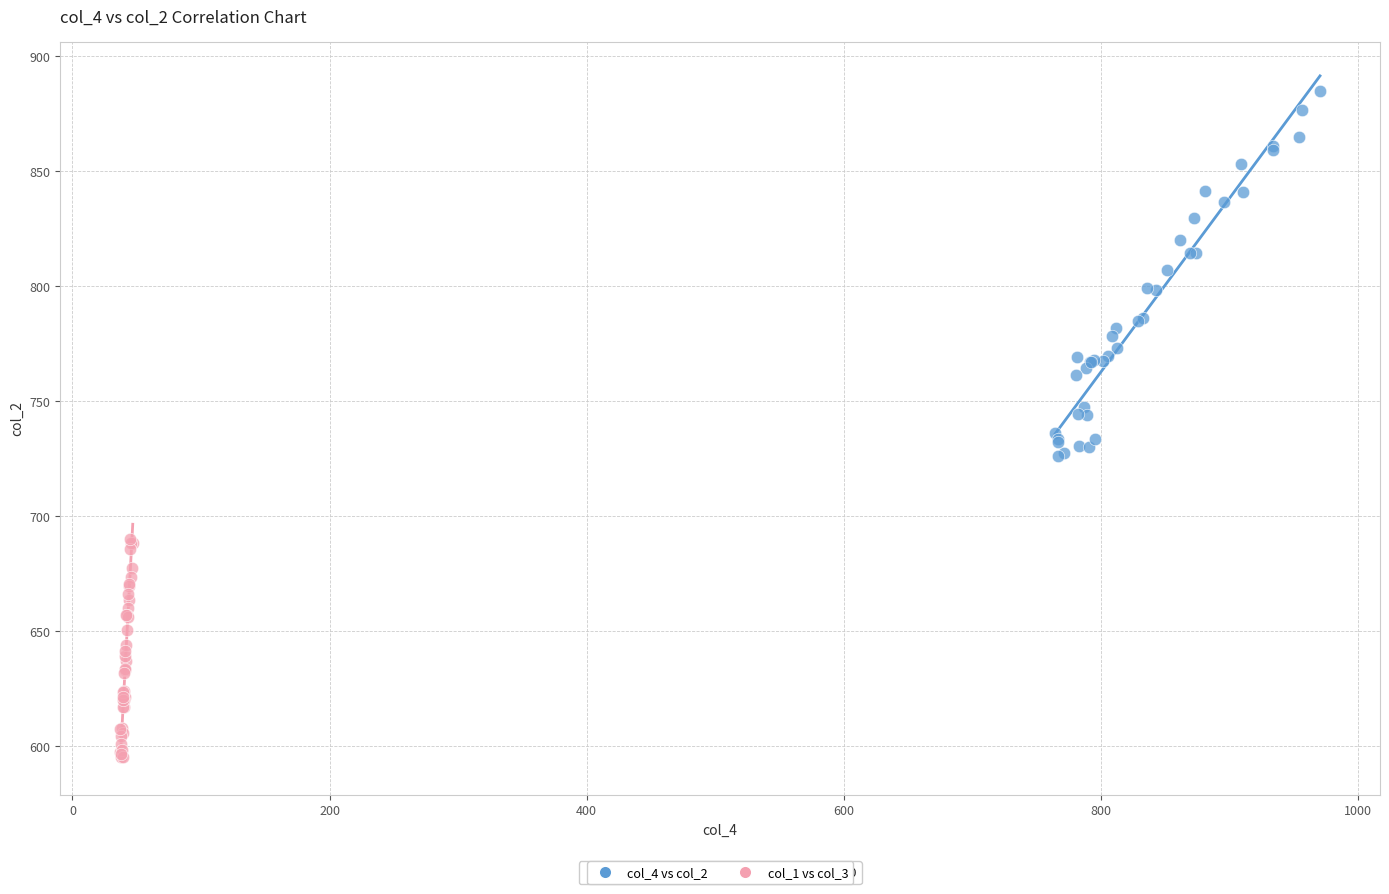

Which series reaches the maximum Y coordinate?

col_4 vs col_2